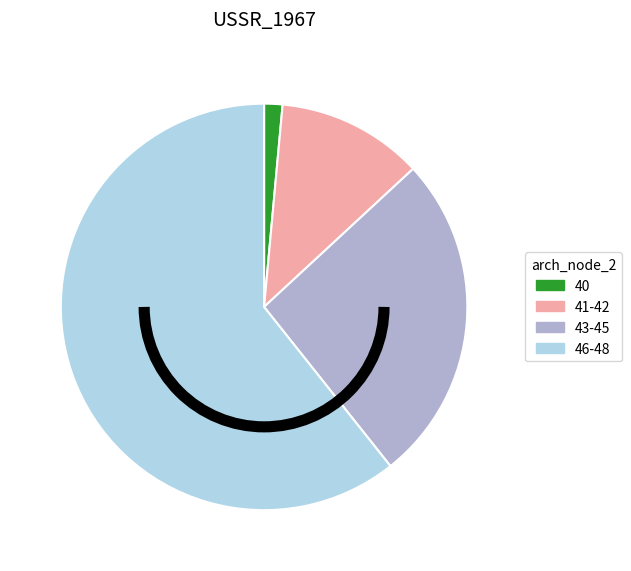

Do 40 and 41-42 together represent more than half of the pie?

No